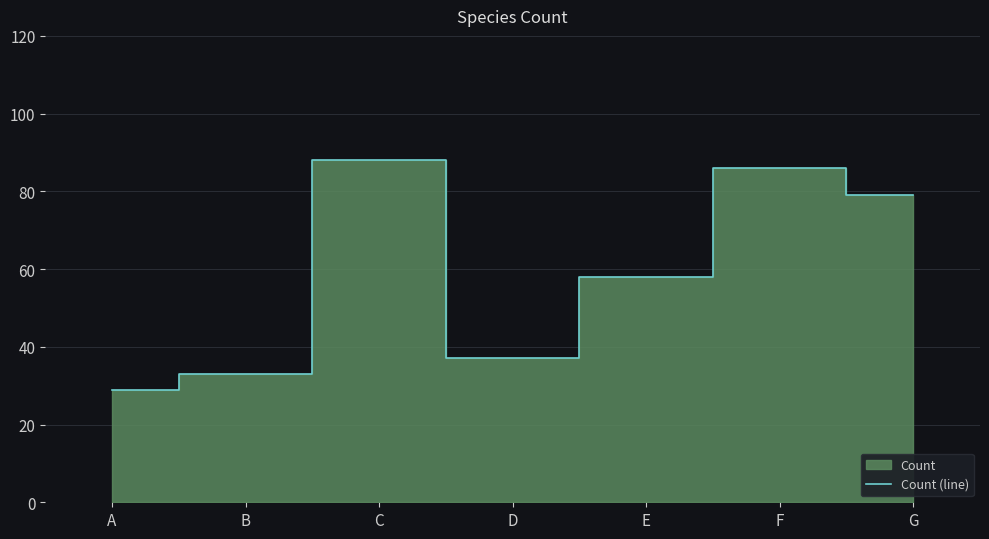

Rank the categories by value from lowest to highest.

A, B, D, E, G, F, C